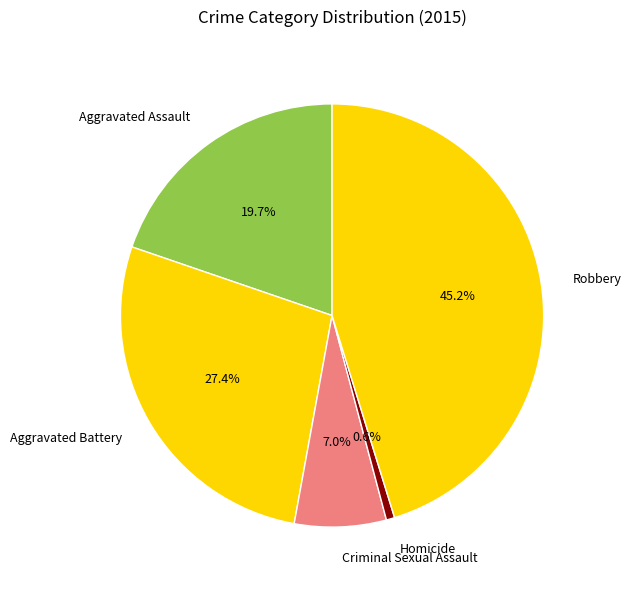

Rank the categories by value from highest to lowest.

Robbery, Aggravated Battery, Aggravated Assault, Criminal Sexual Assault, Homicide